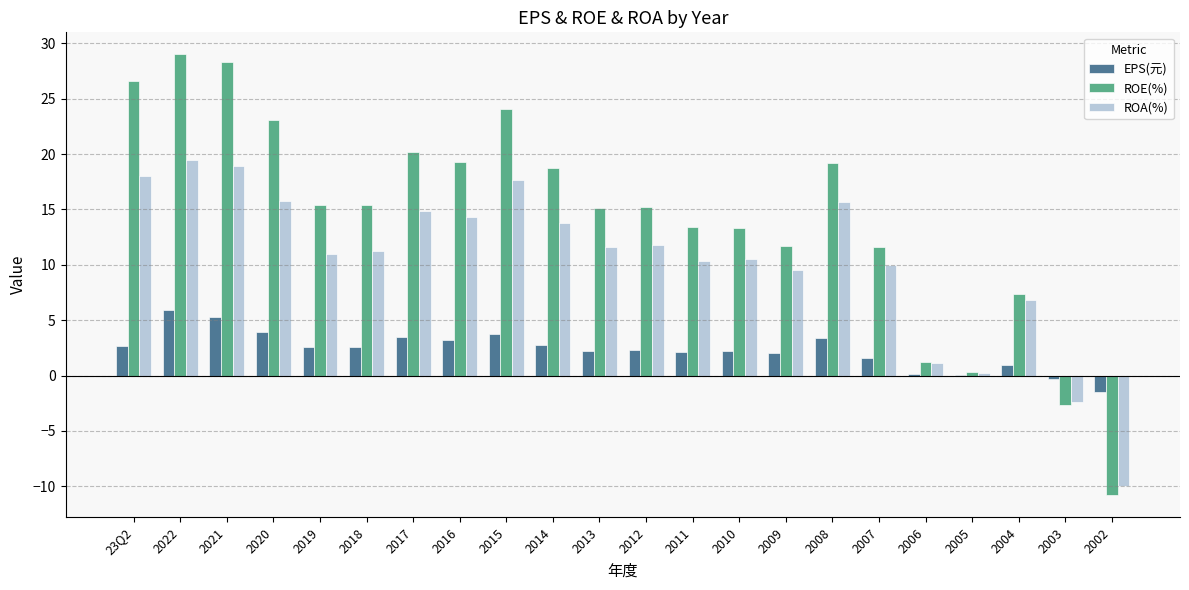

What is the average value of the ROE(%) series?

14.3